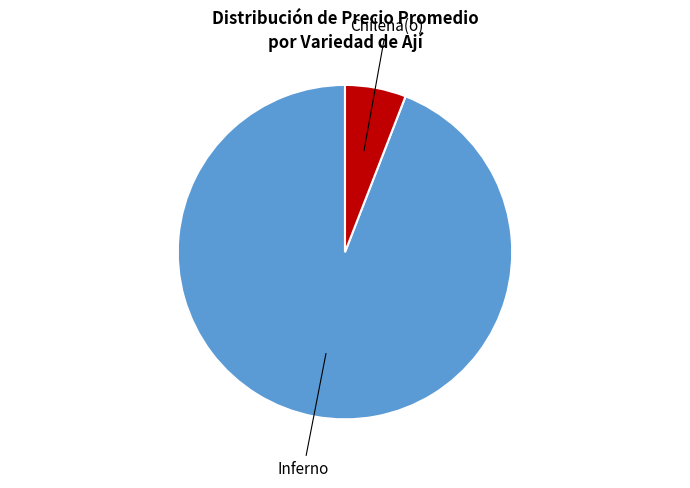

Is there any slice that represents more than half of the pie?

Yes